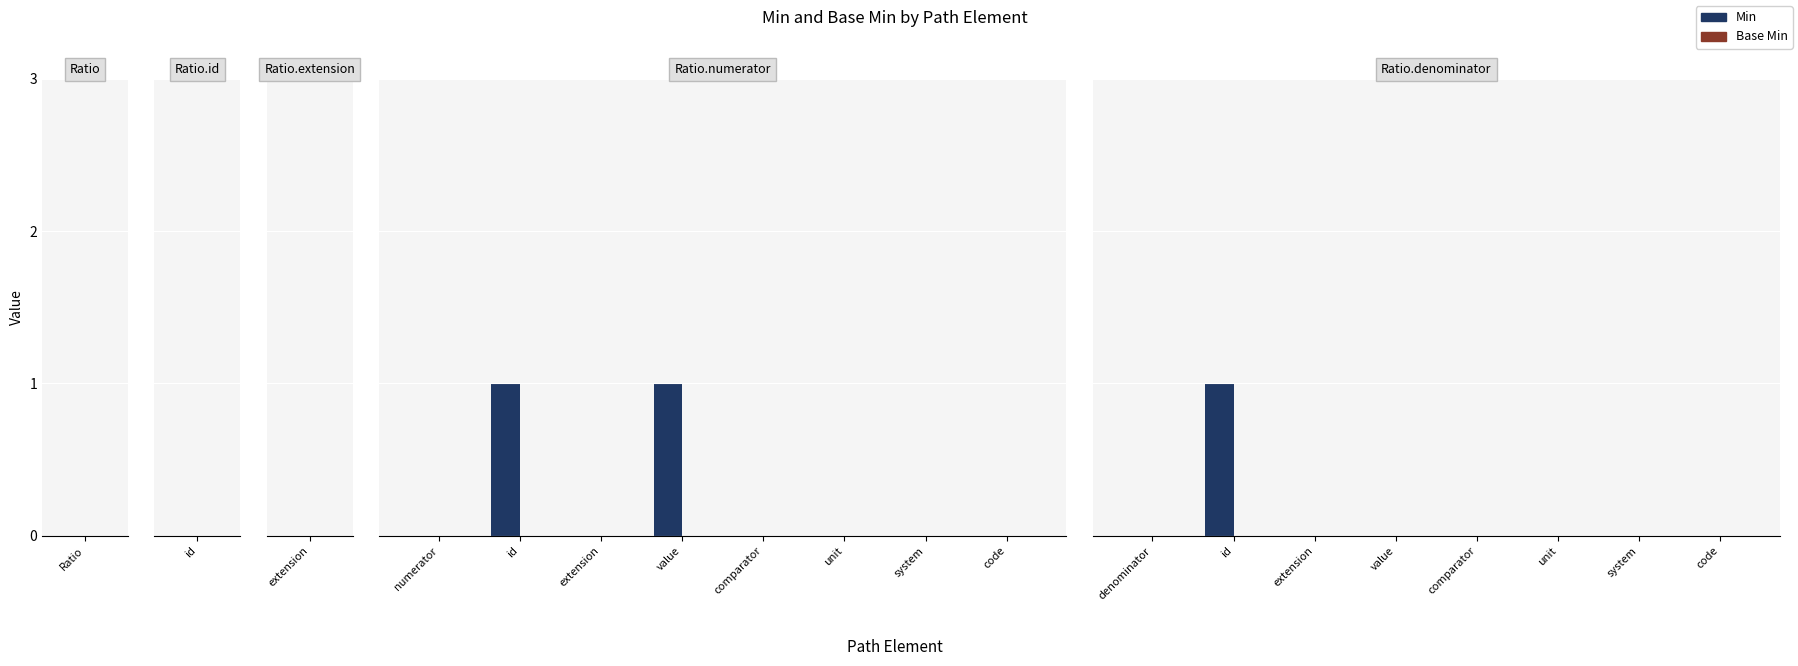

The value of Min at system is 0. True or false?

False